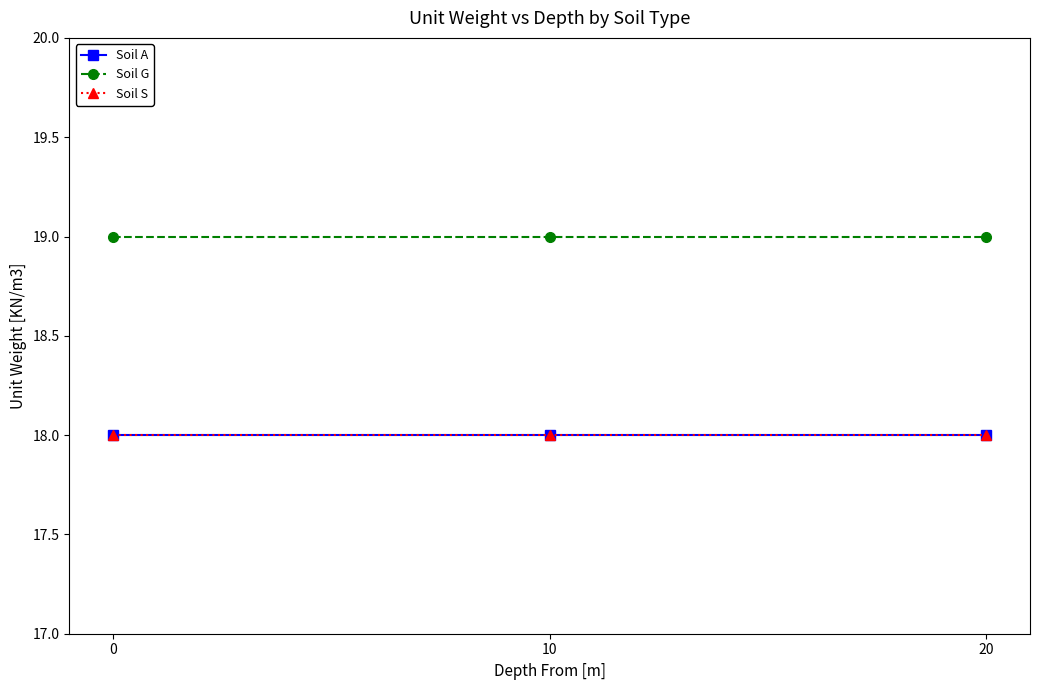

Does the chart have visible grid lines?

No